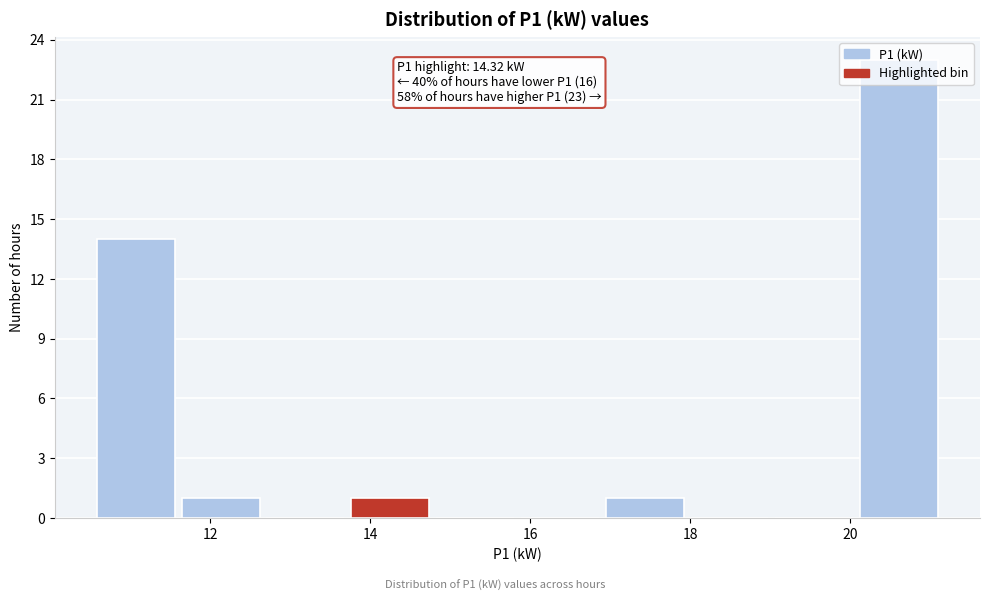

Which range on the x-axis has the tallest bar?

20.2 to 21.2